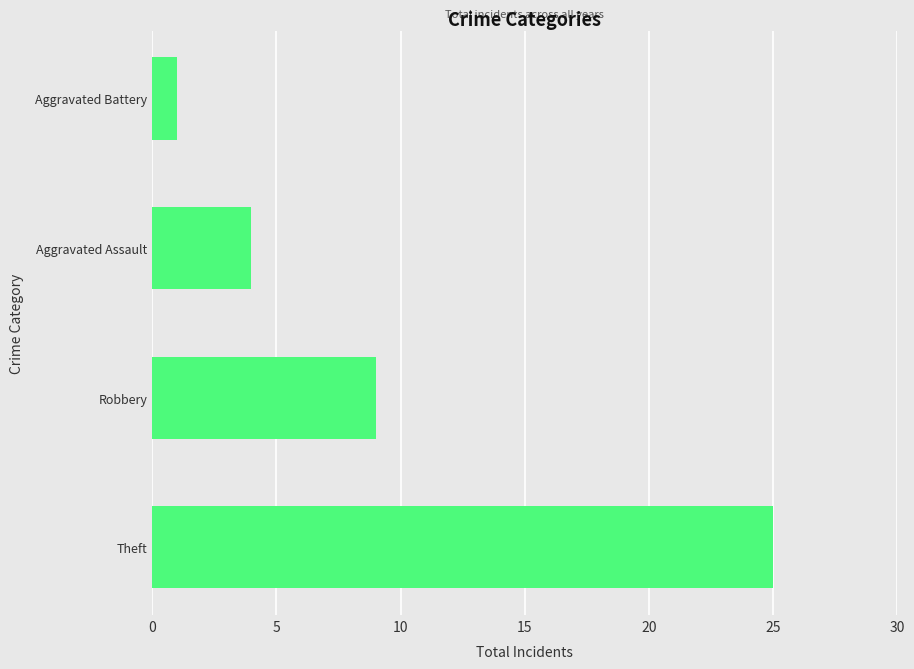

Reading bottom to top, what are all the values shown in this chart?

Theft=25	Robbery=9	Aggravated Assault=4	Aggravated Battery=1